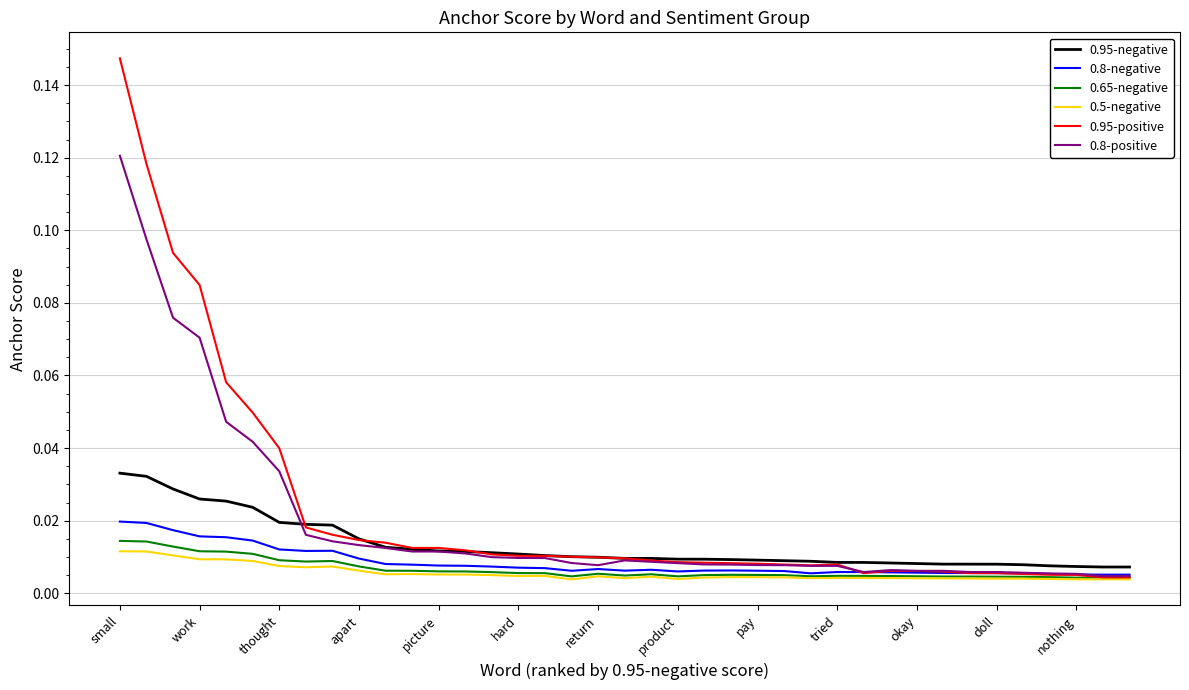

Does the chart display data point markers on the line(s)?

No